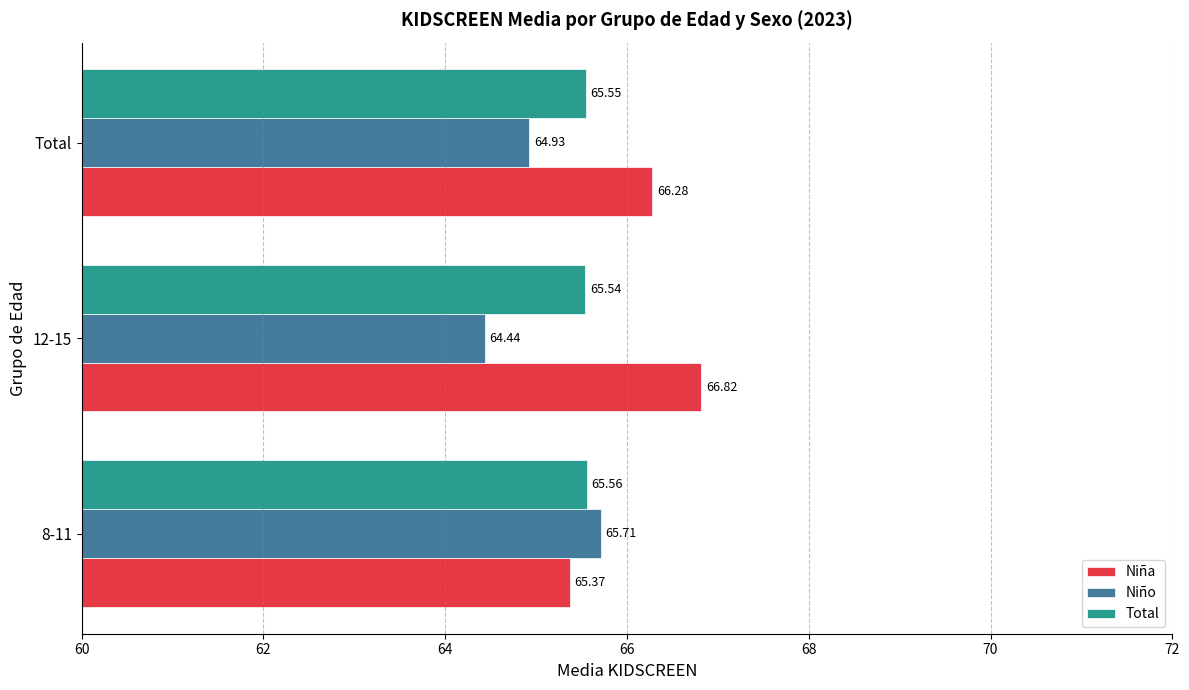

What is the sum of all Niña values?

198.5